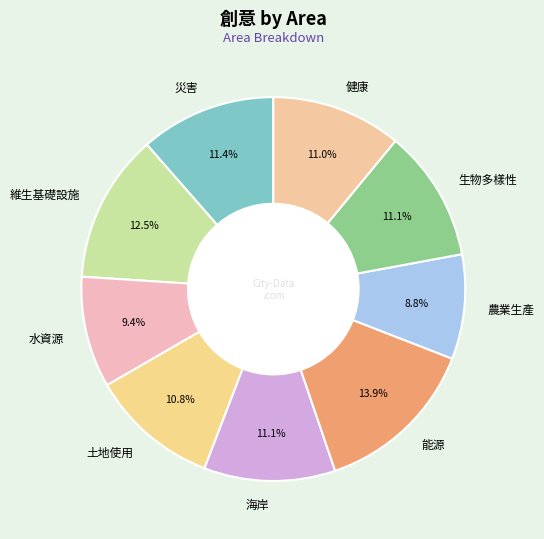

Is it true that 健康 is 11% of the pie?

True